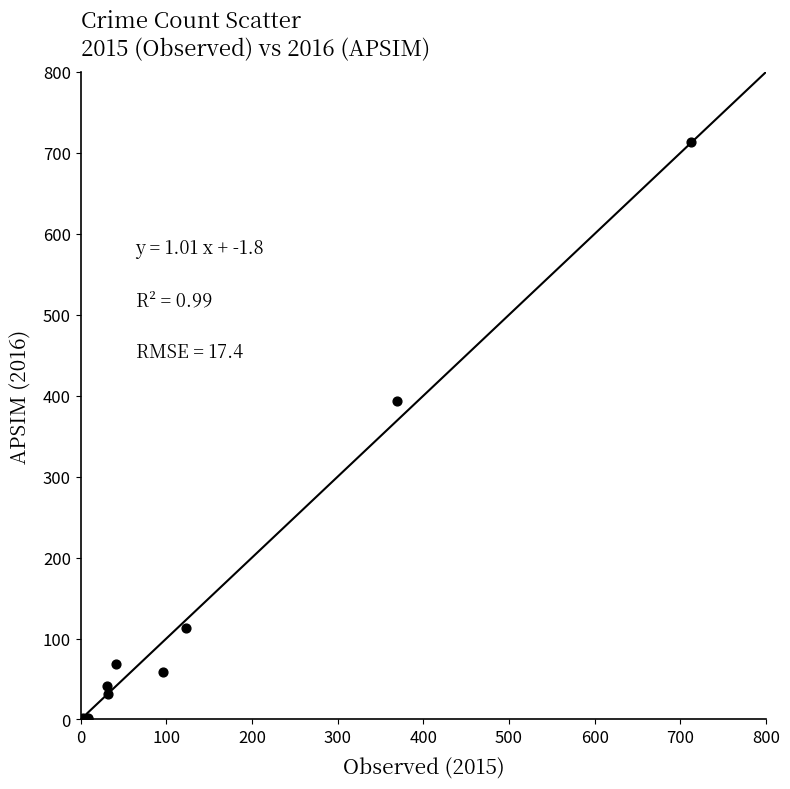

What Y value in the scatter plot is closest to 357?

394